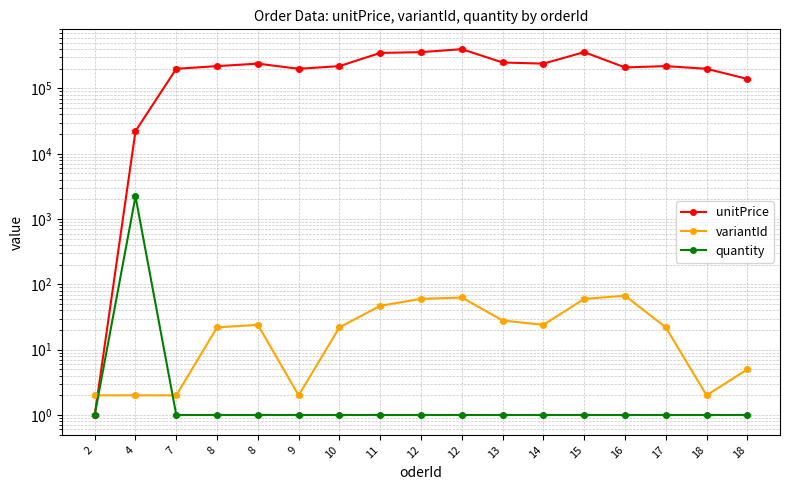

Between 8 and 16, which series saw the biggest shift?

unitPrice